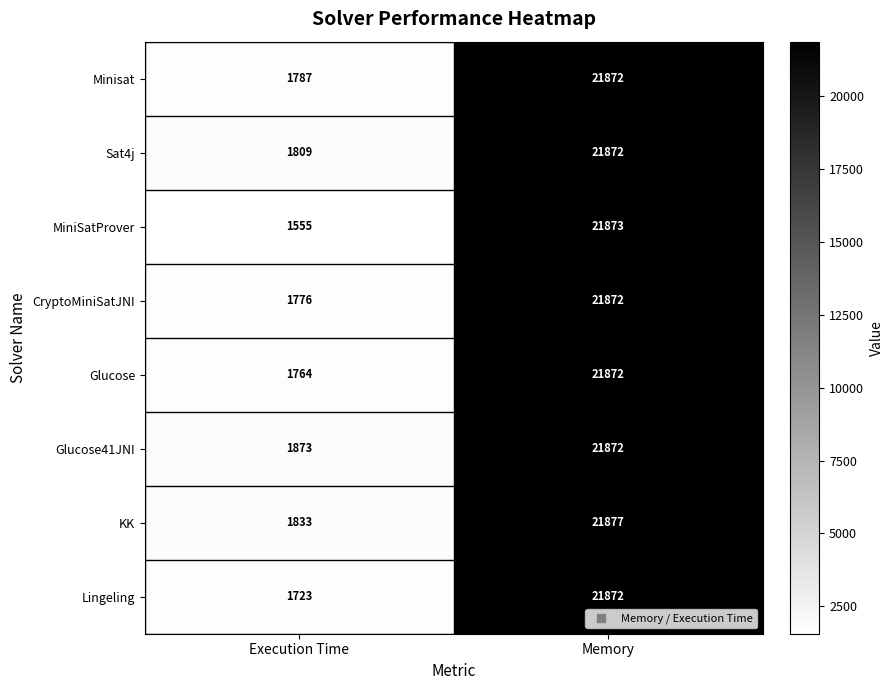

Reading left to right, extract all data points from this chart.

Minisat: Execution Time=1787	Memory=21872
Sat4j: Execution Time=1809	Memory=21872
MiniSatProver: Execution Time=1555	Memory=21873
CryptoMiniSatJNI: Execution Time=1776	Memory=21872
Glucose: Execution Time=1764	Memory=21872
Glucose41JNI: Execution Time=1873	Memory=21872
KK: Execution Time=1833	Memory=21877
Lingeling: Execution Time=1723	Memory=21872